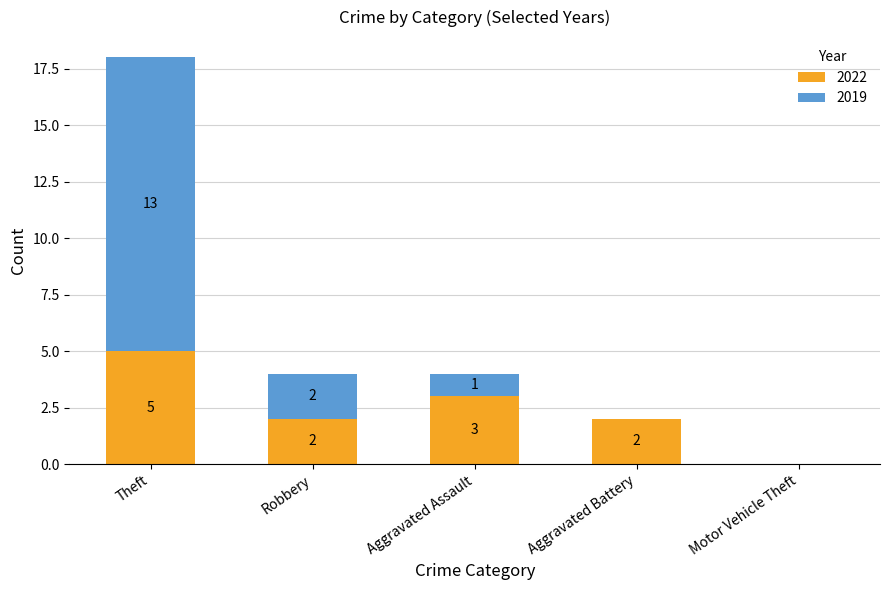

At which category is the sum across all series the highest?

Theft